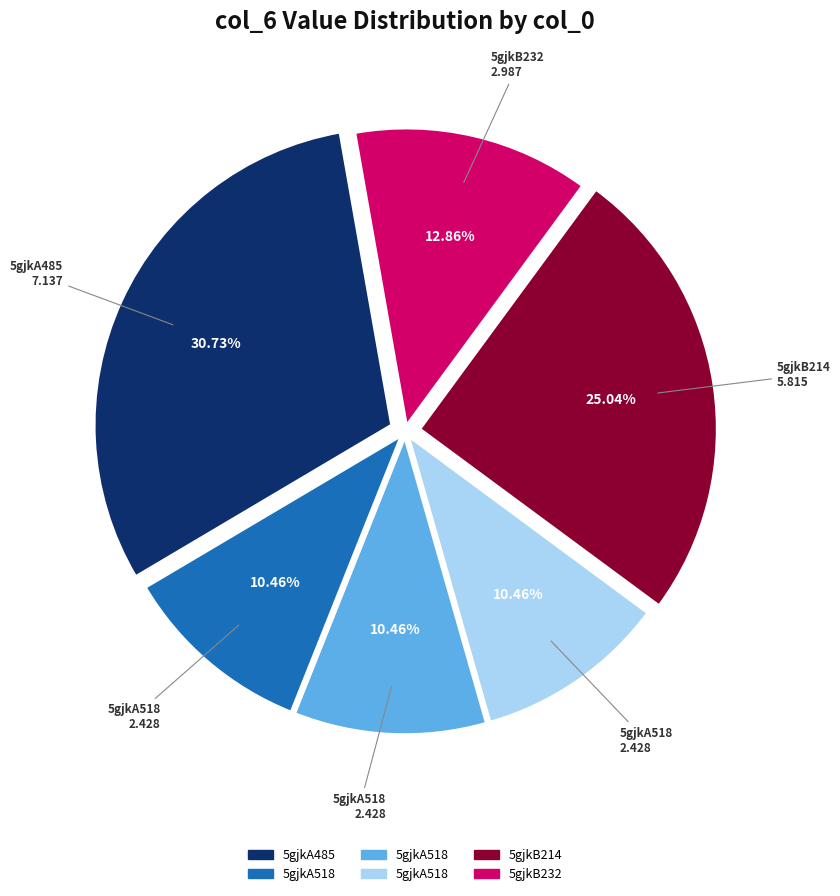

How many slices are in this pie chart?

6